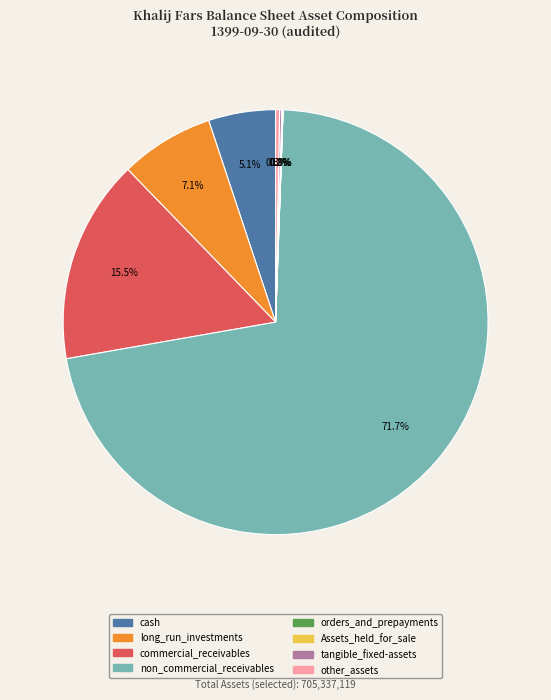

How much of the chart is everything except long_run_investments?

92.9%